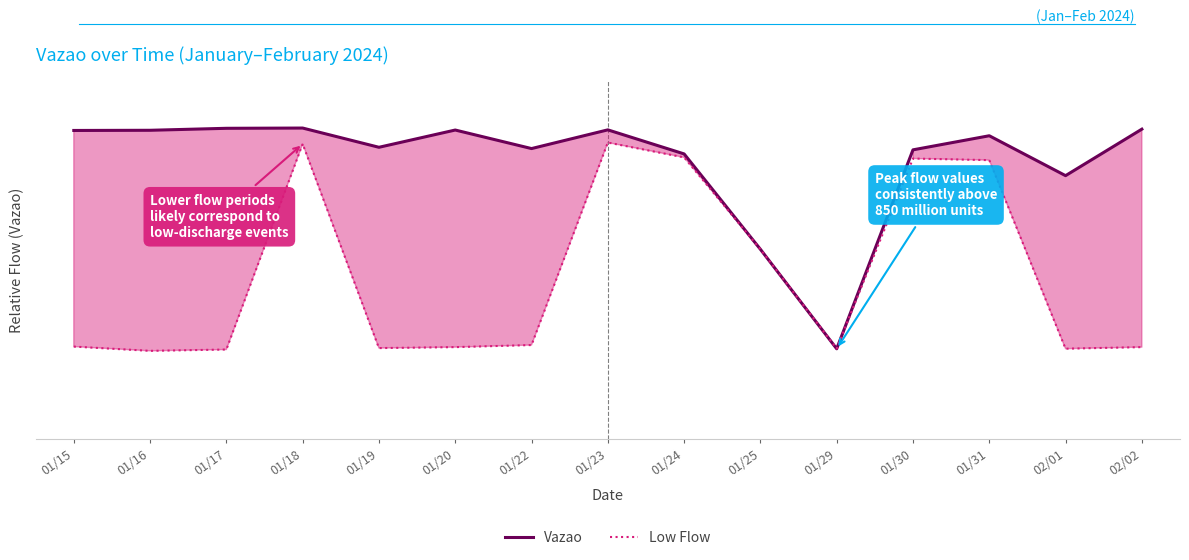

What is the sum of the Vazao values at 01/19 and 01/15?

1.9